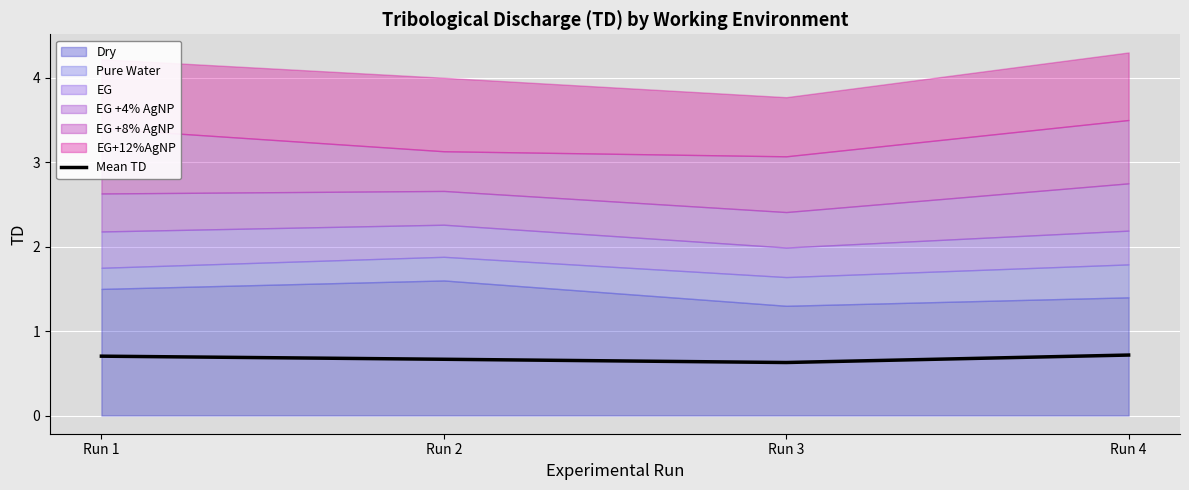

What is the value of the 2nd point from the left?

0.7